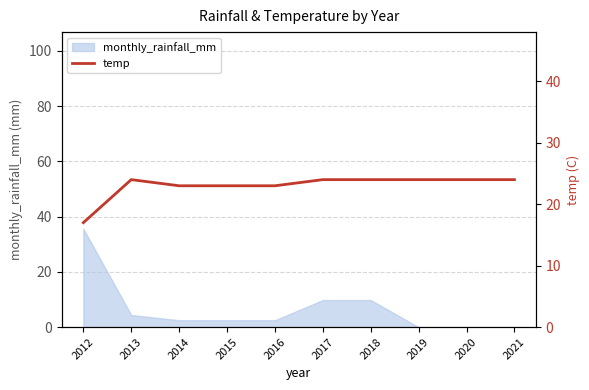

What is the greatest value displayed?

24